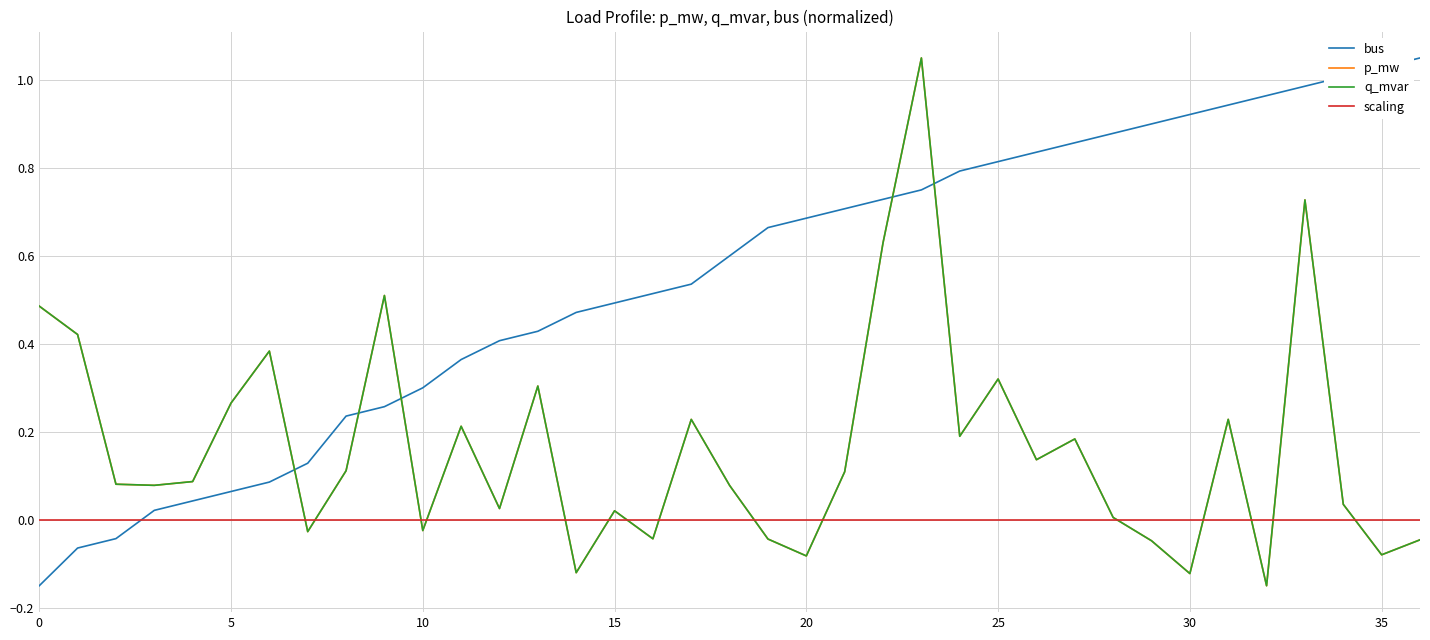

Does the chart display data point markers on the line(s)?

No